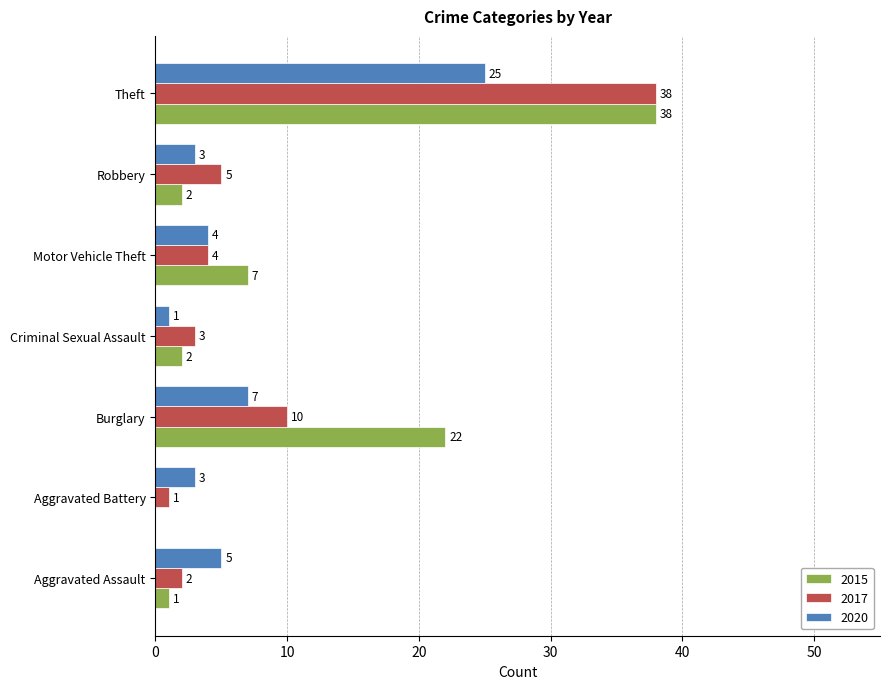

Is it true that 2020 equals 5 at Robbery?

False